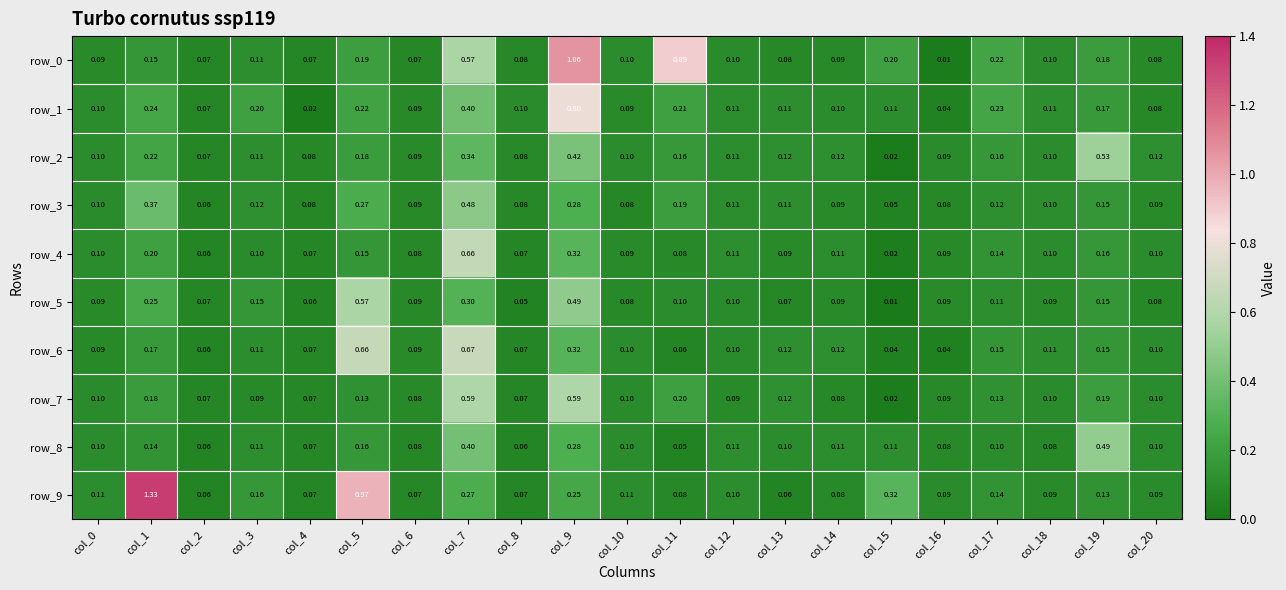

What is the difference between the row_6 values at col_8 and col_1?

0.1